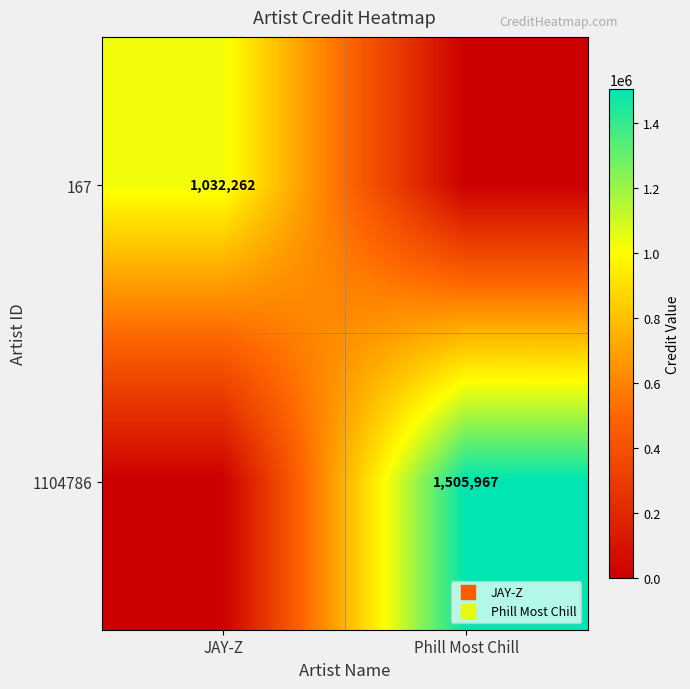

True or false: 1104786 has a value of 842891 at Phill Most Chill.

False